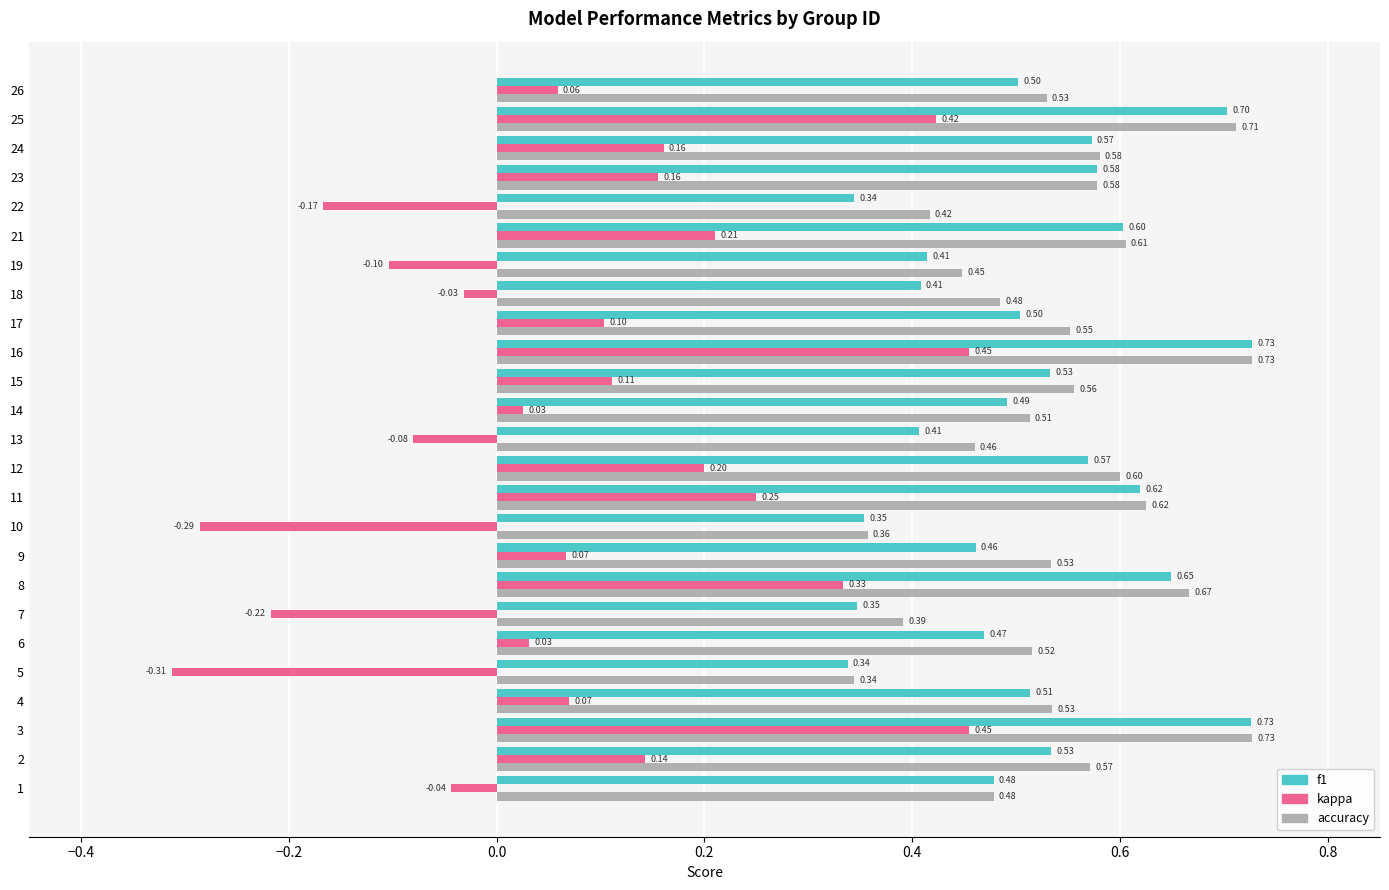

Between 15 and 24, which series saw the biggest shift?

kappa